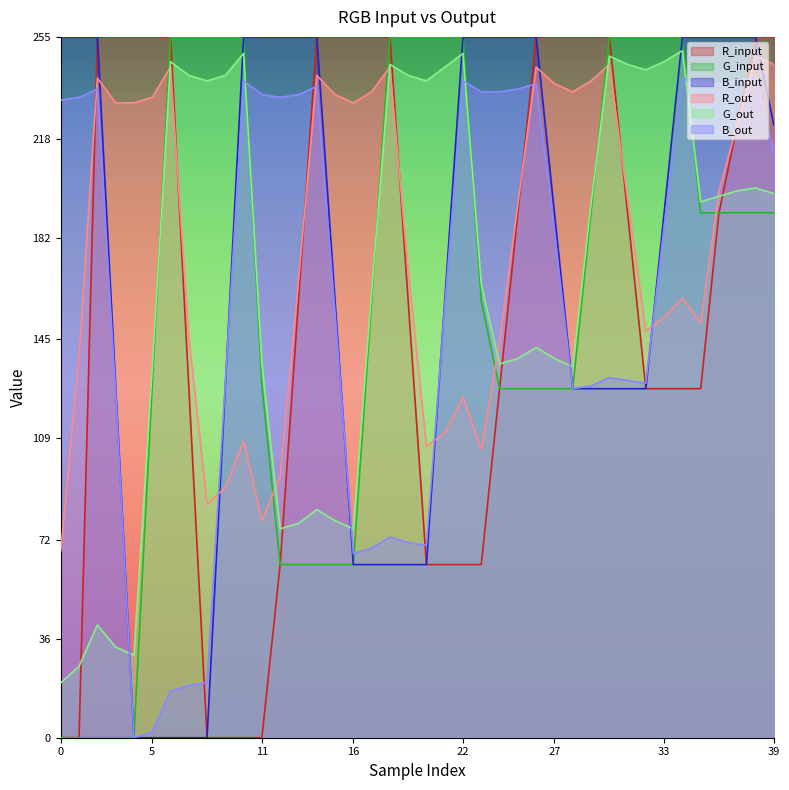

What is the greatest value displayed?

255